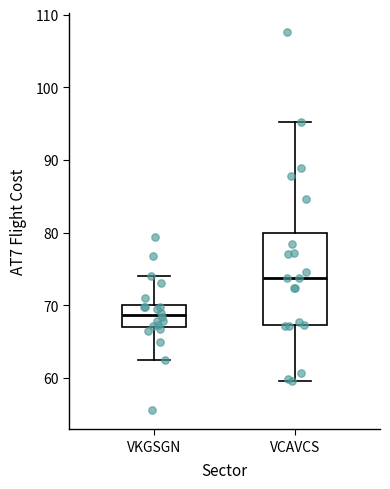

Where does the upper whisker of the box for VKGSGN end on the y-axis? The values are not printed on the chart, so give them approximately, as read against the axis.

74